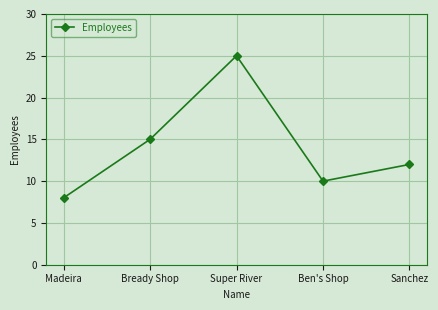

What position from the left is Super River?

3